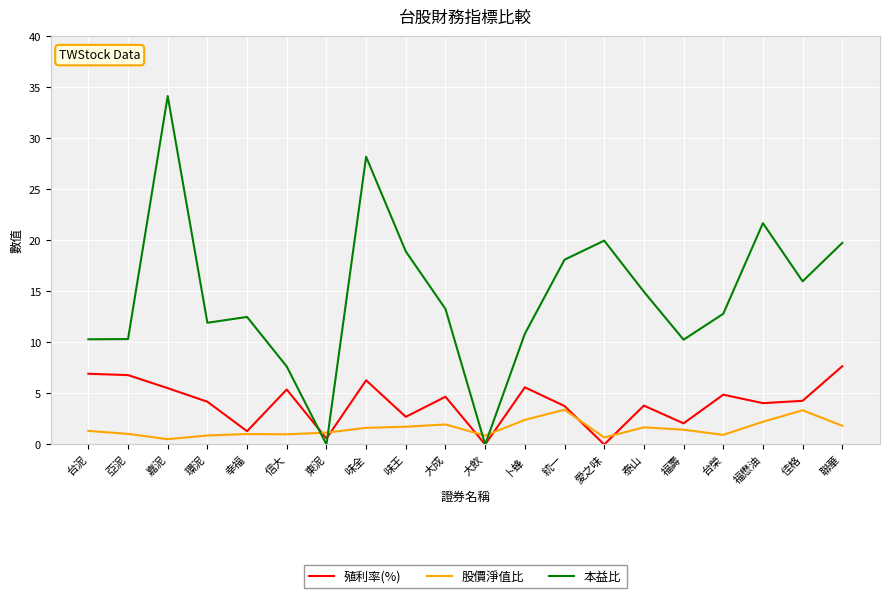

Which series changed the most between 幸福 and 台榮?

殖利率(%)